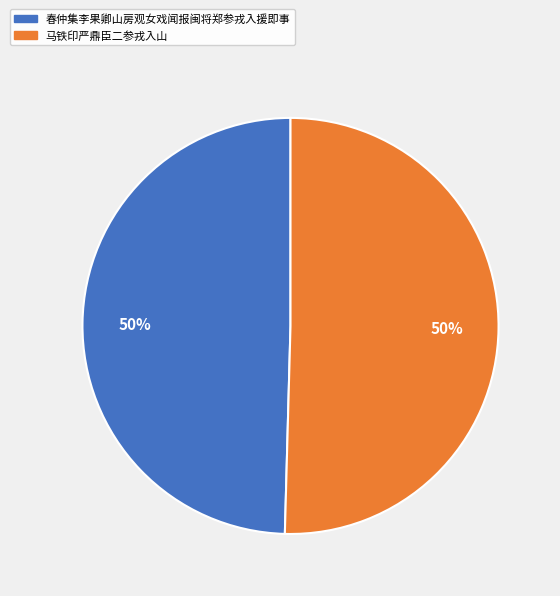

Do 马铁印严鼎臣二参戎入山 and 春仲集李果卿山房观女戏闻报闽将郑参戎入援即事 together represent more than half of the pie?

Yes